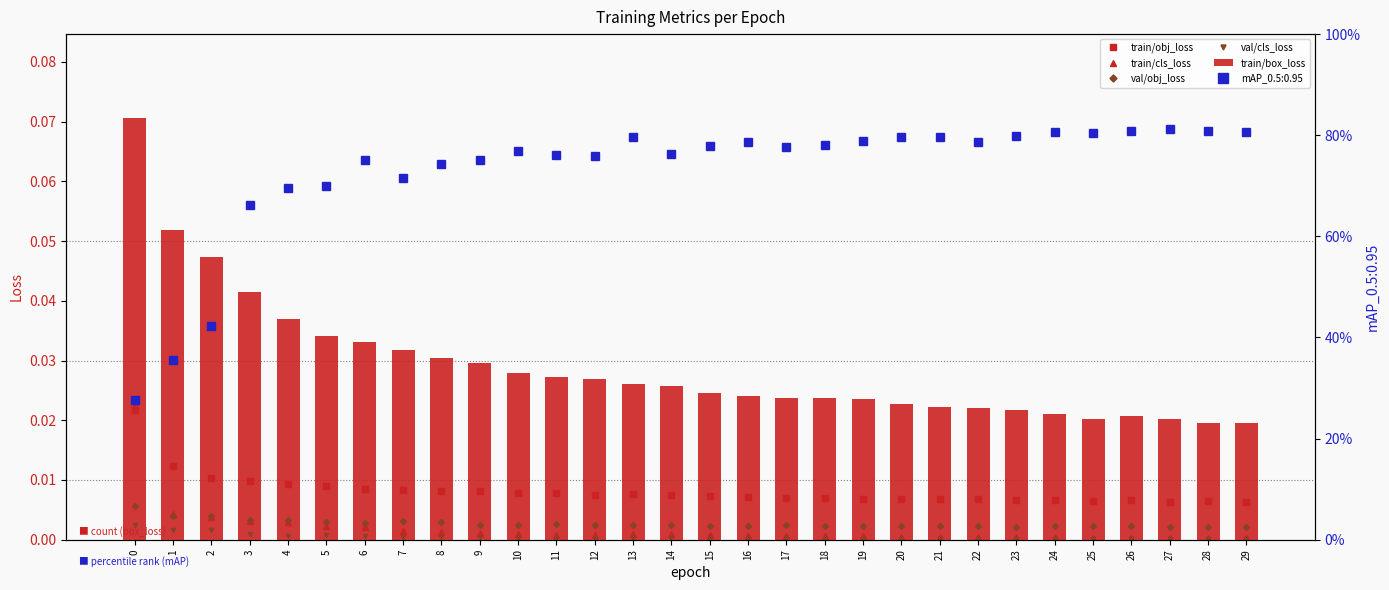

True or false: train/box_loss has a value of 0.0 at 28.

True